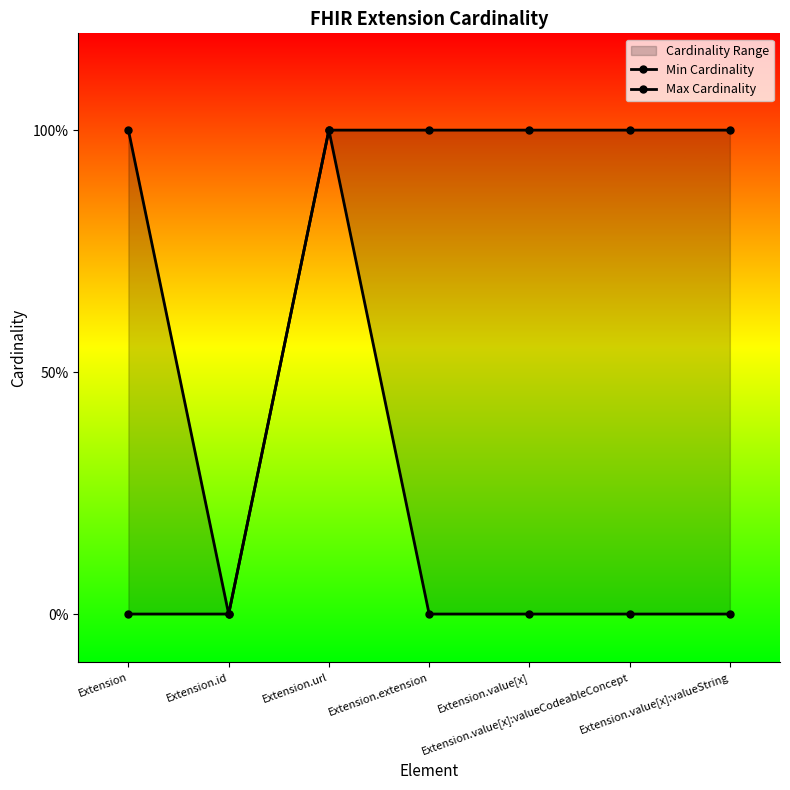

Which series has the widest spread of values?

Min Cardinality